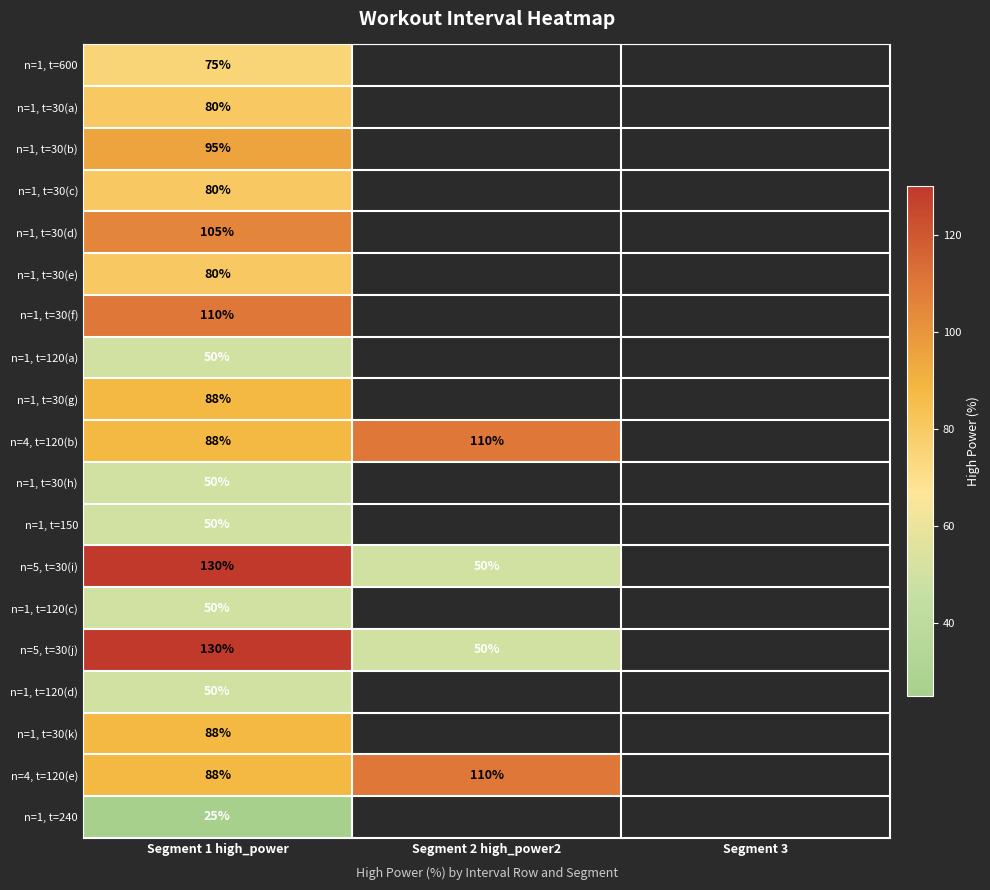

What is the total value across all series at Segment 1 high_power?

1512